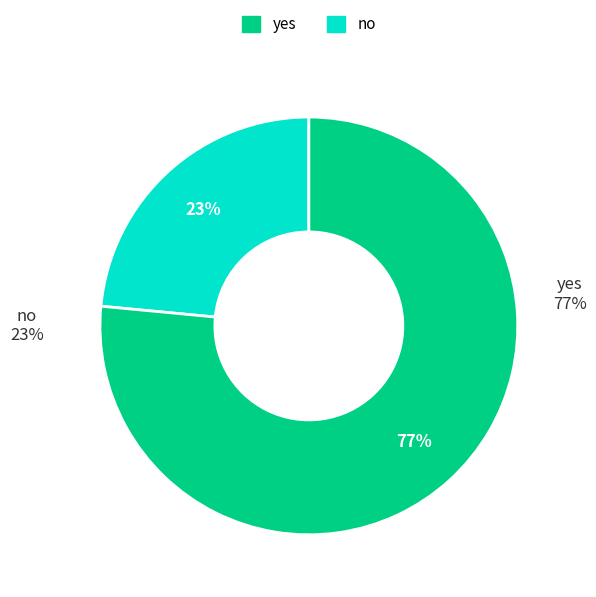

Is there any slice that represents more than half of the pie?

Yes